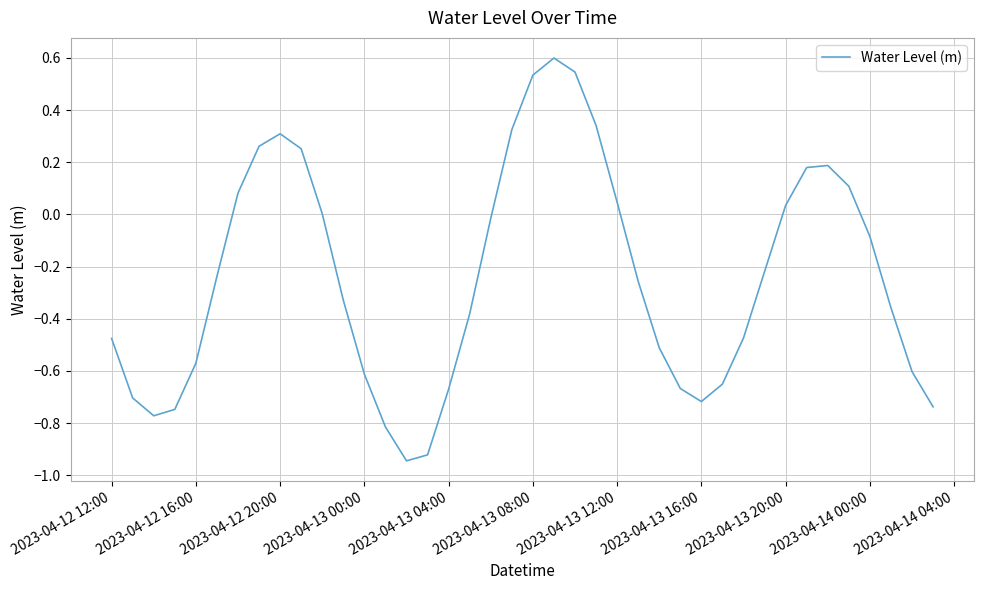

What is the greatest value displayed?

0.6